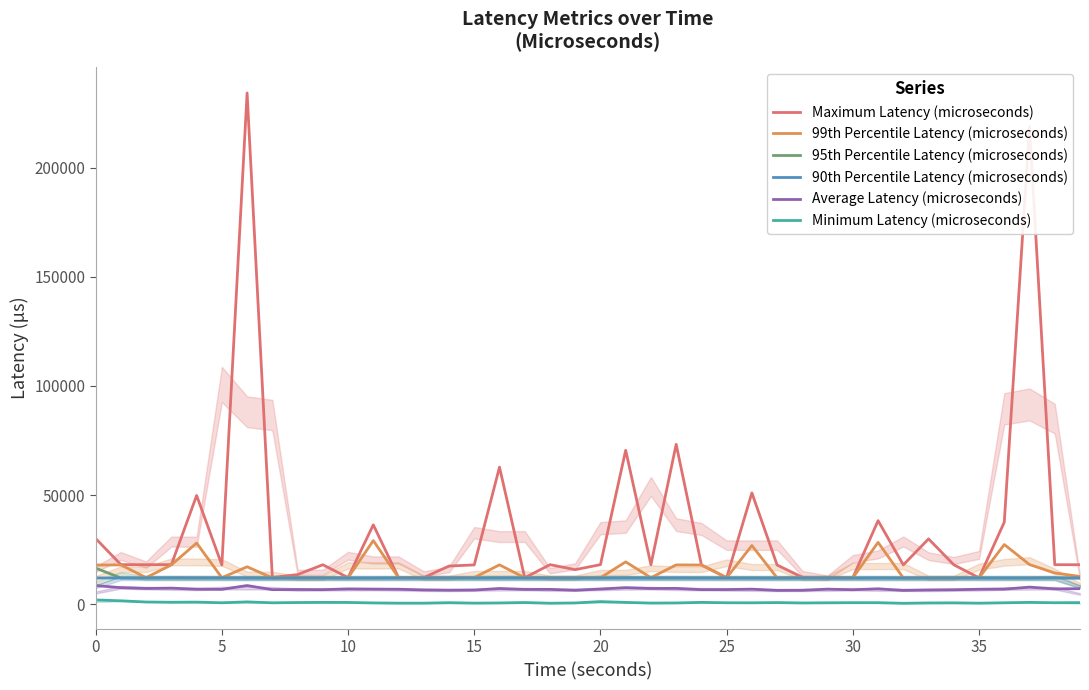

Which series has the widest spread of values?

Maximum Latency (microseconds)